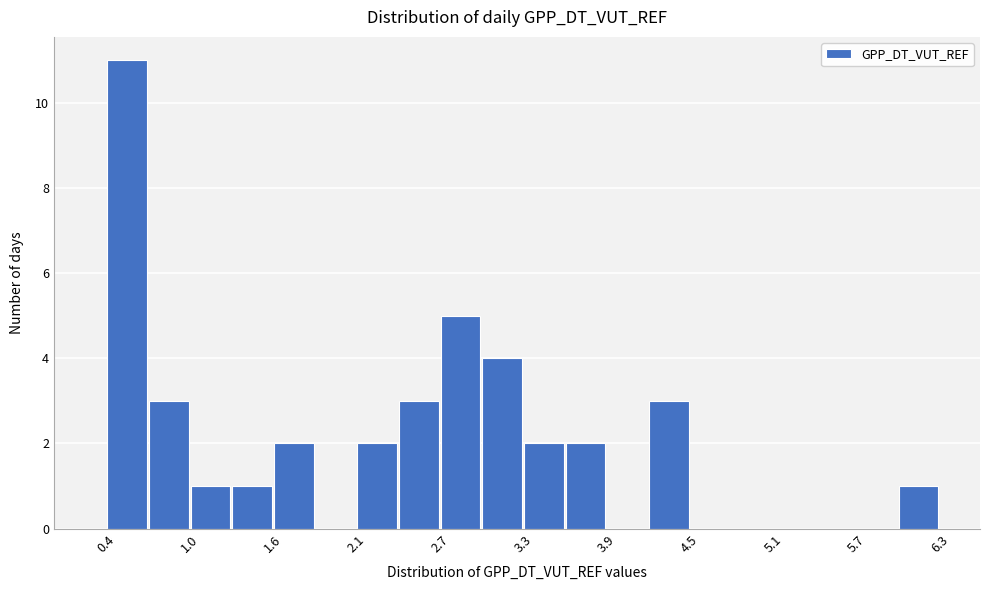

Read against the x-axis, roughly where is the centre of the tallest bar?

0.5